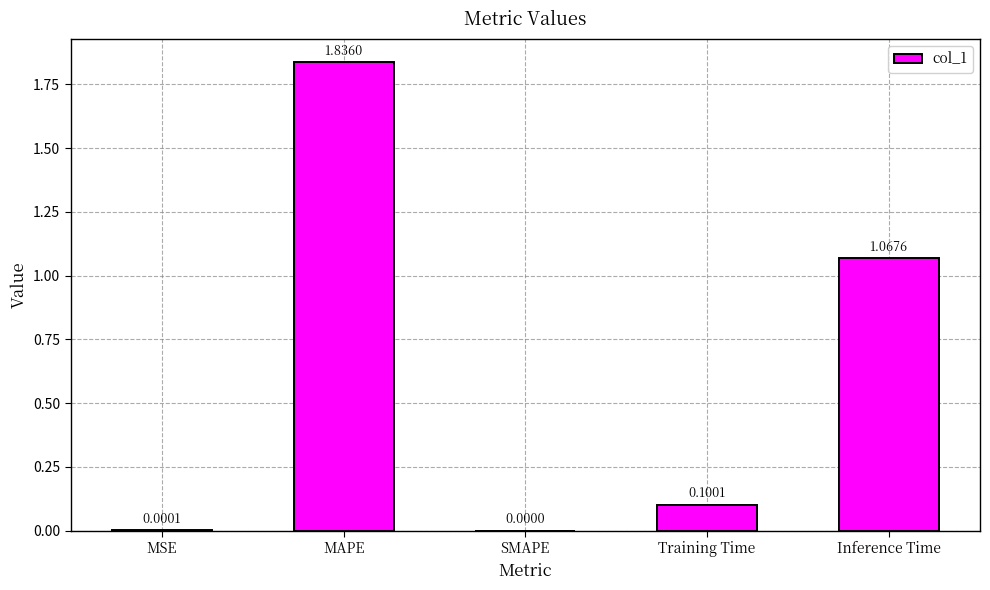

What is the change in value from SMAPE to Inference Time?

+1.1